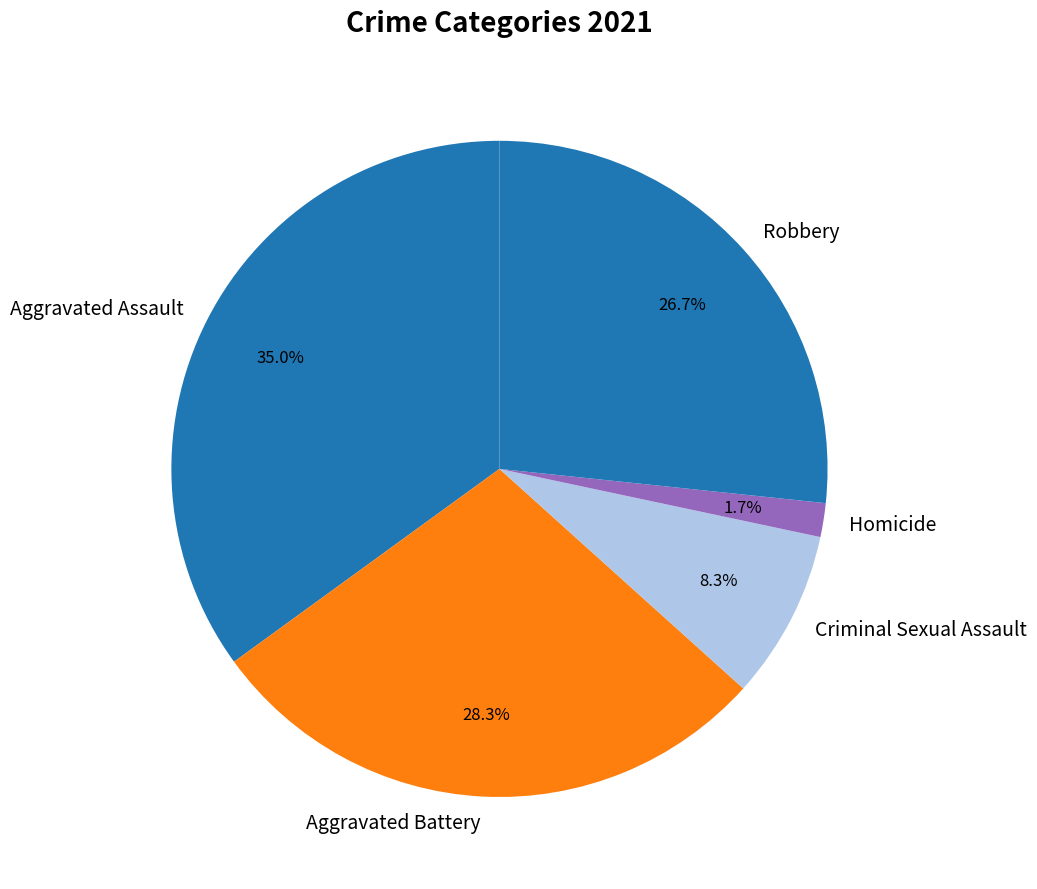

To the nearest percent, what is the combined percentage of Criminal Sexual Assault and Aggravated Assault?

43%